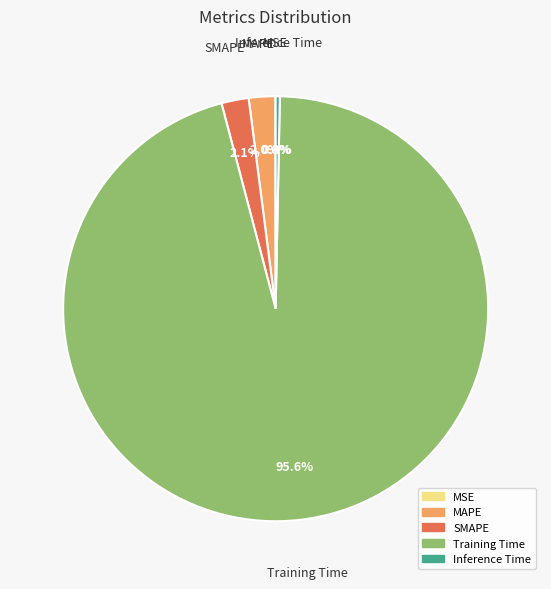

Which slice is the largest?

Training Time